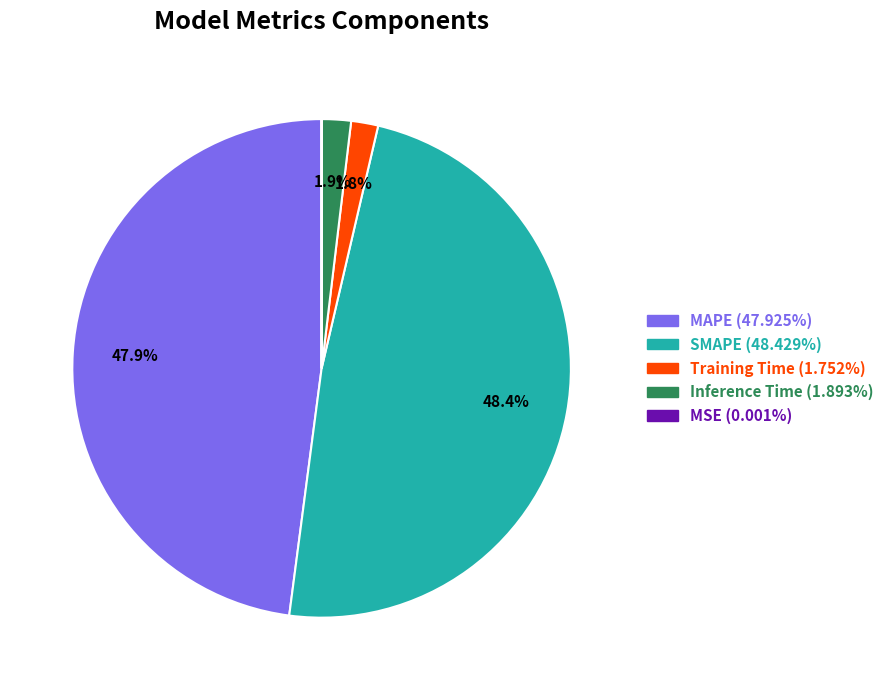

To the nearest percent, what percentage of the pie is Inference Time?

2%